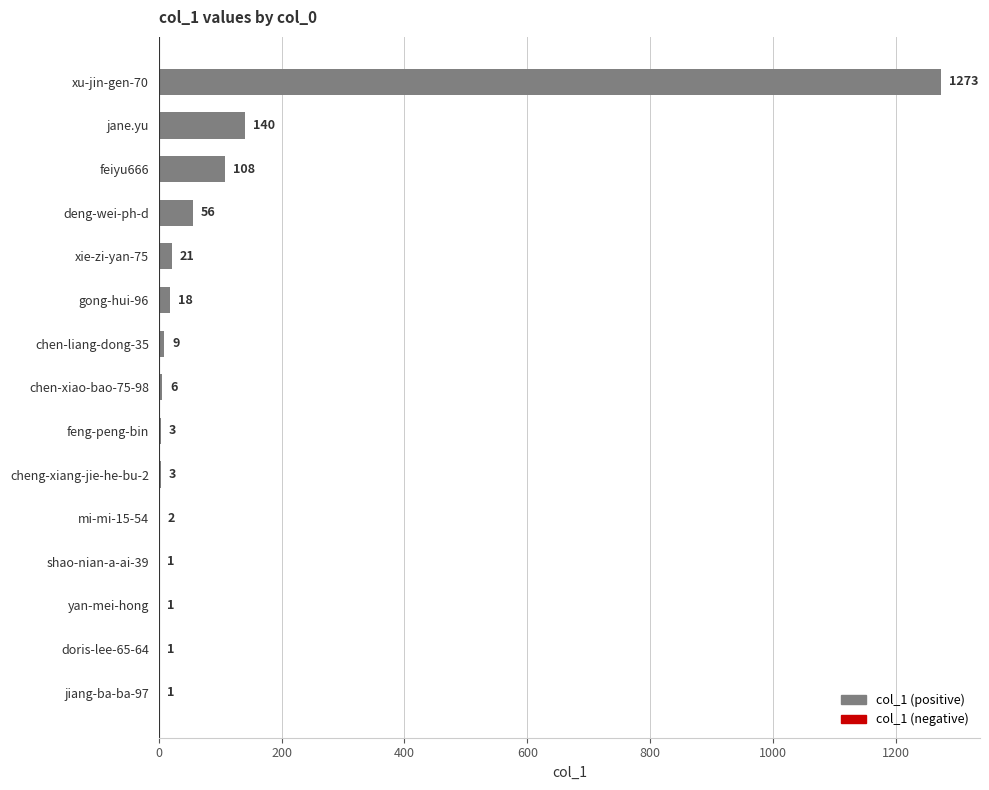

What is the sum of the values at gong-hui-96 and feiyu666?

126